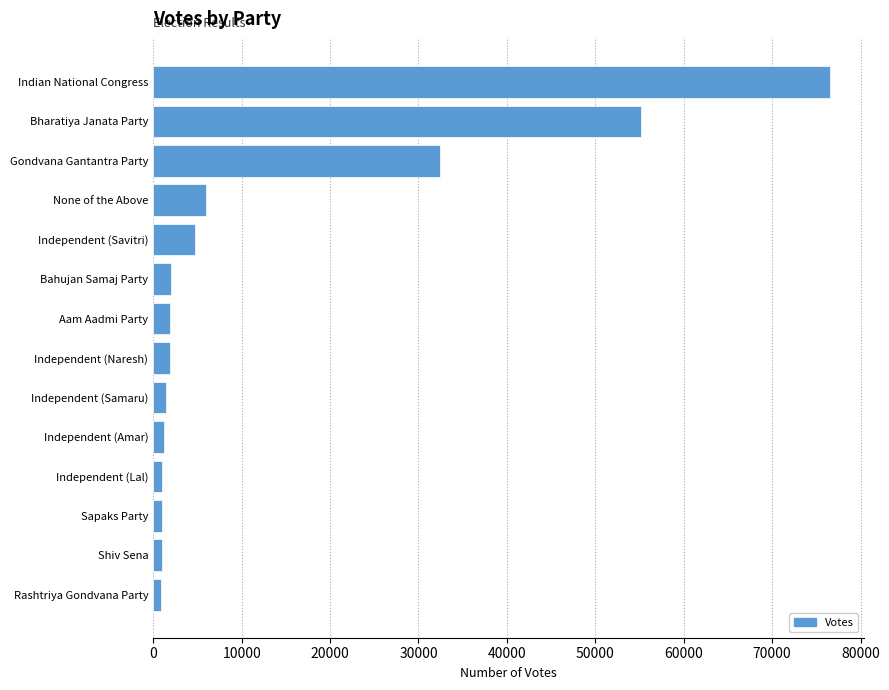

True or false: the data shows 14783 at Gondvana Gantantra Party.

False